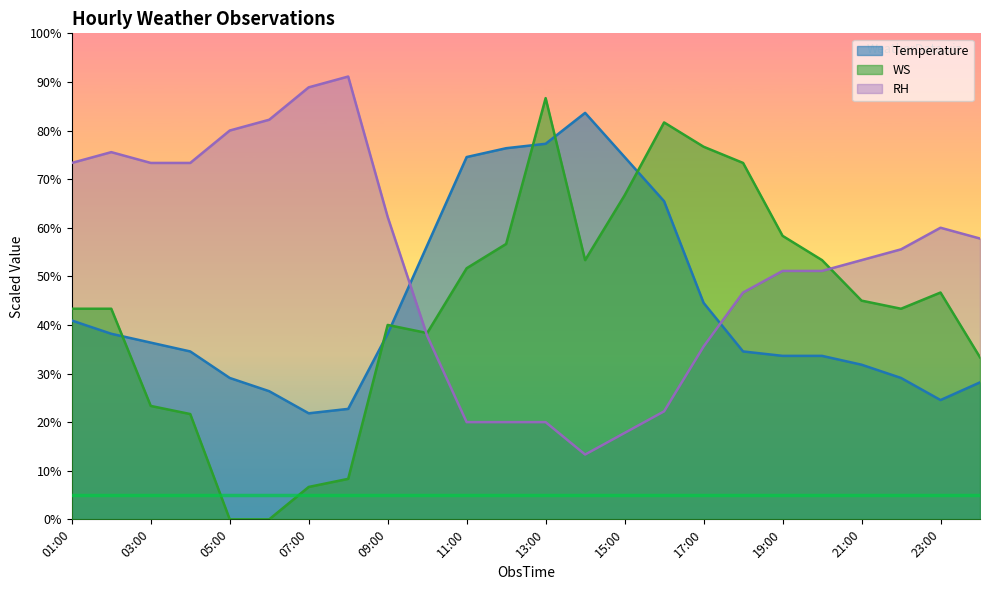

True or false: RH and WS intersect in this chart.

True